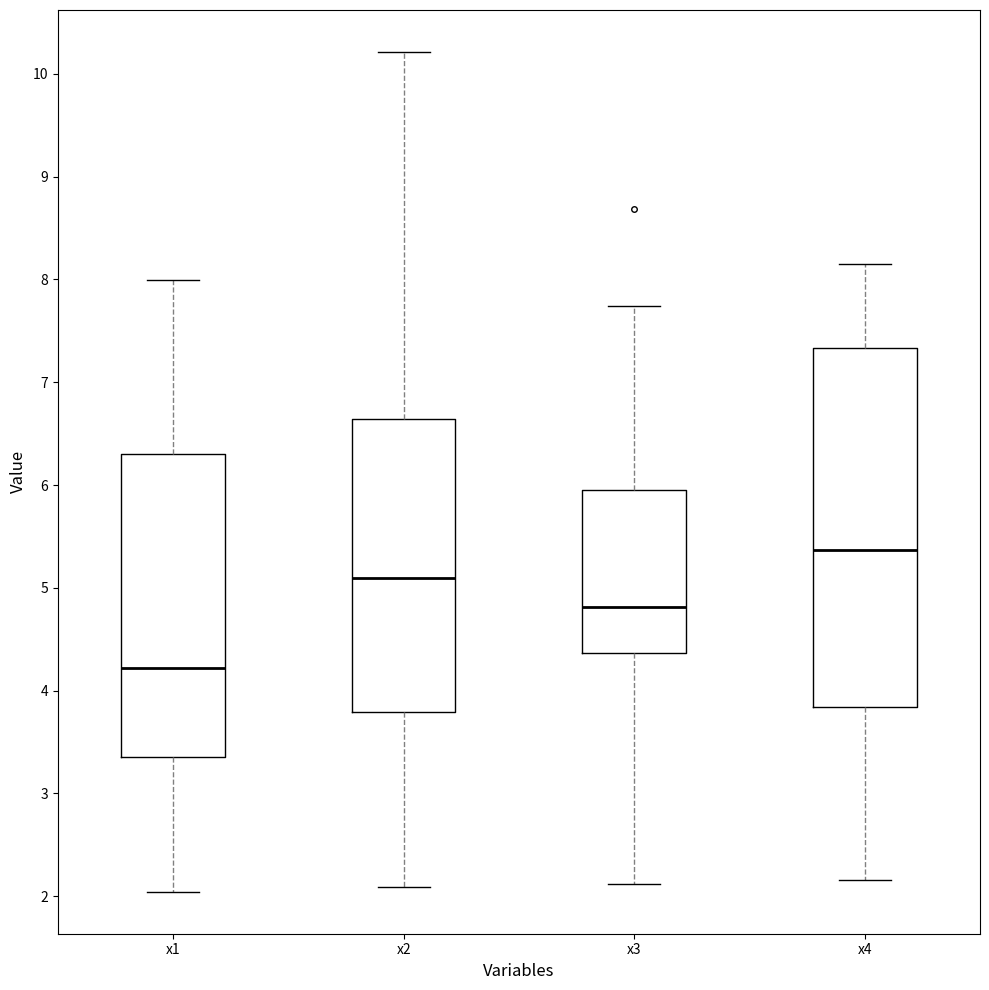

Reading left to right, transcribe this box plot: for each box, give where its median line is, the range the box spans, and where its two whiskers end, as read against the y-axis. The values are not printed on the chart, so give them approximately, as read against the axis.

x1: median 4.2, box 3.4 to 6.3, whiskers 2.0 to 8.0
x2: median 5.1, box 3.8 to 6.6, whiskers 2.1 to 10.2
x3: median 4.8, box 4.4 to 5.9, whiskers 2.1 to 7.7
x4: median 5.4, box 3.8 to 7.3, whiskers 2.2 to 8.1